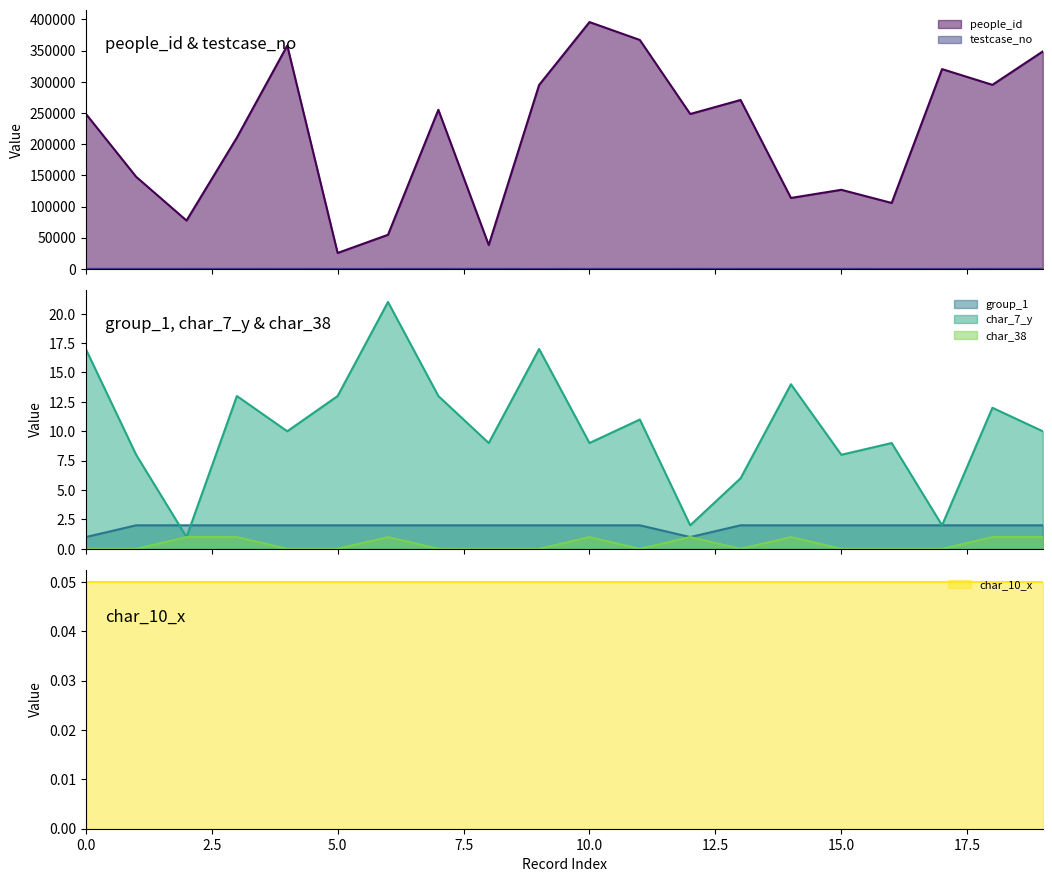

How many values in the testcase_no series are below 73?

10